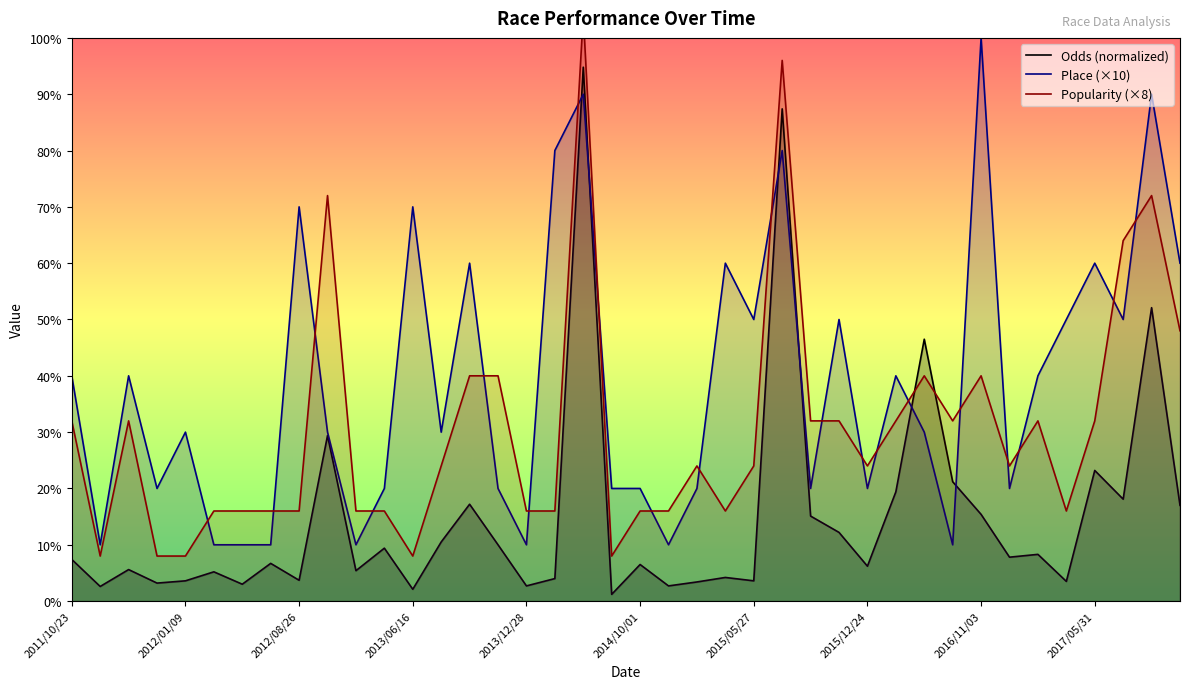

True or false: Place (×10) has a value of 100.0 at 2016/11/03.

True